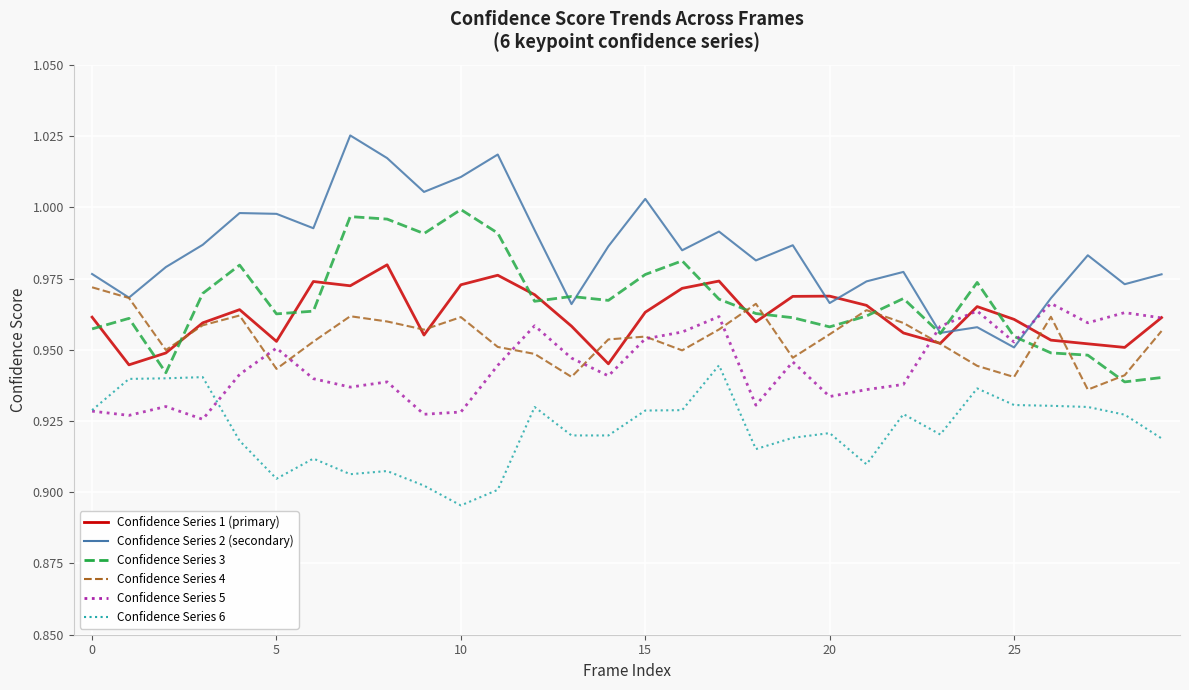

The confidence_3 series shows 0.9 at 5. True or false?

True